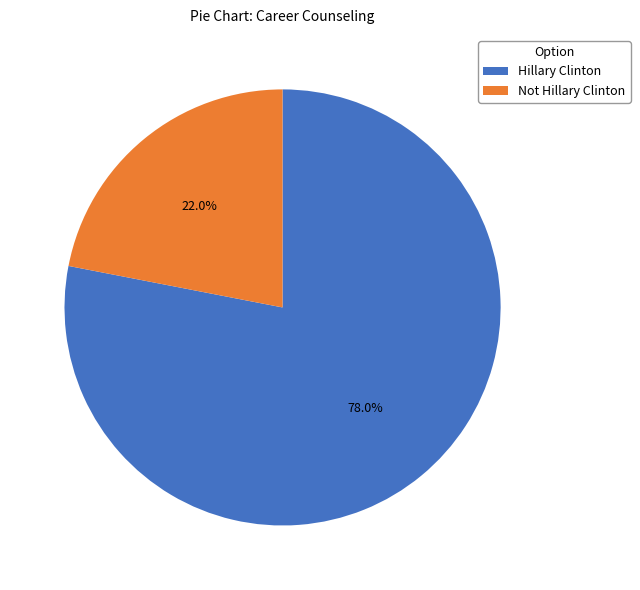

How many segments does this pie chart have?

2